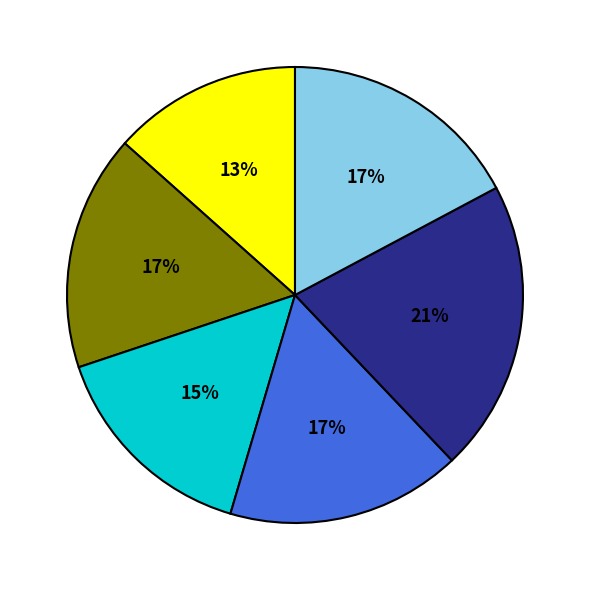

Is there a majority slice in this chart?

No